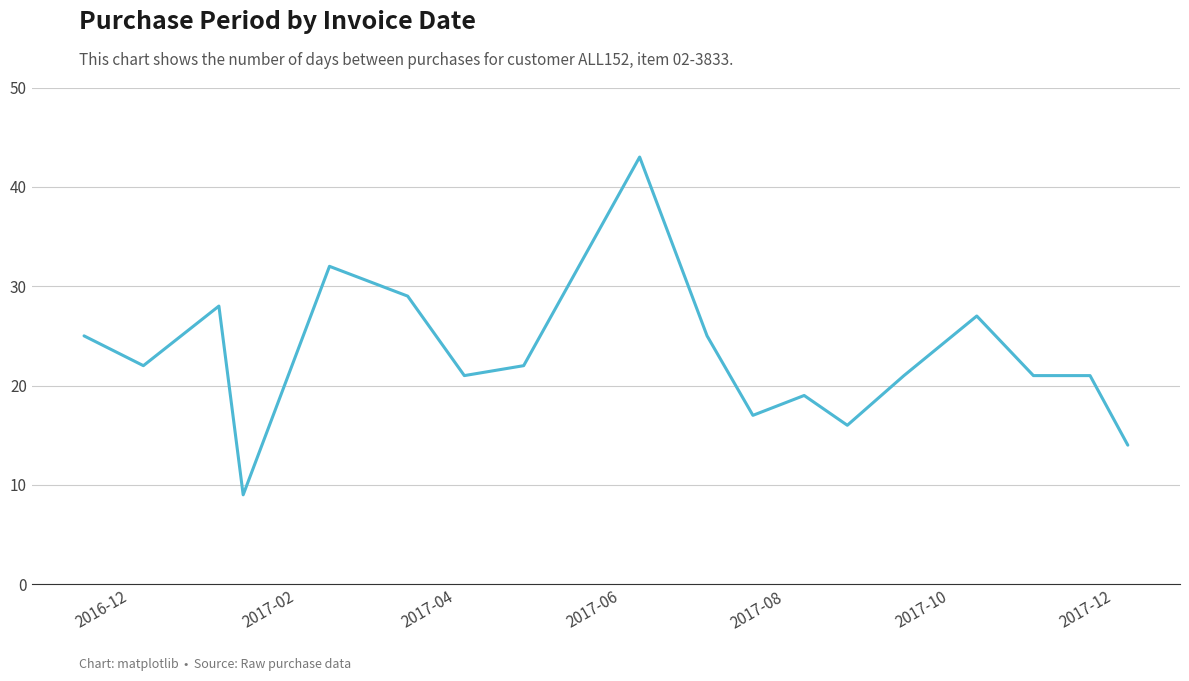

What is the smallest value displayed?

9